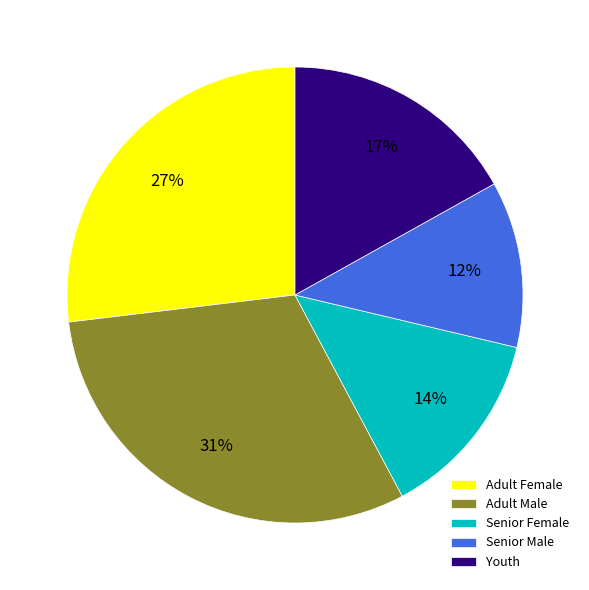

Is there a majority slice in this chart?

No